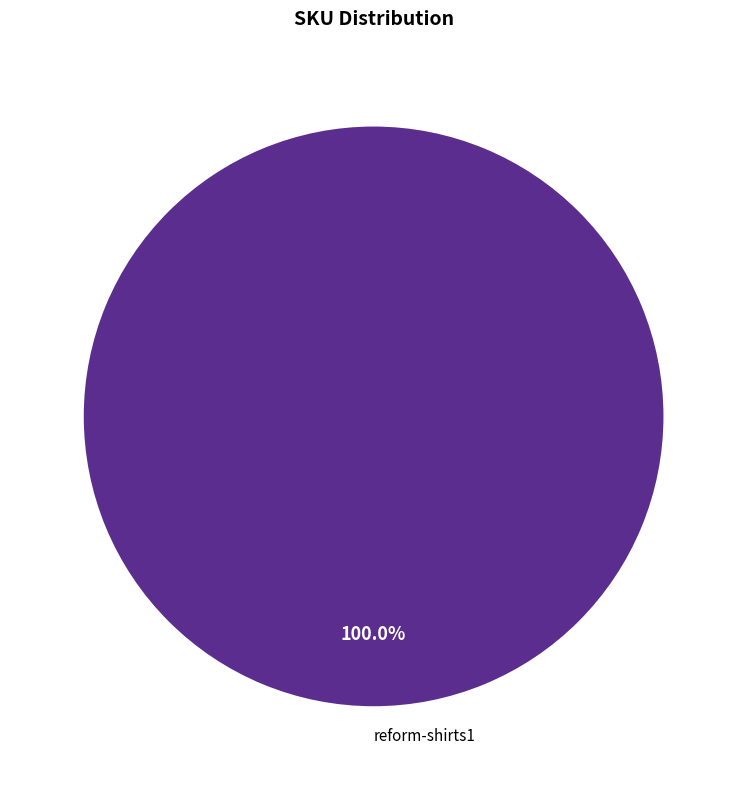

Rank the categories by value from highest to lowest.

reform-shirts1